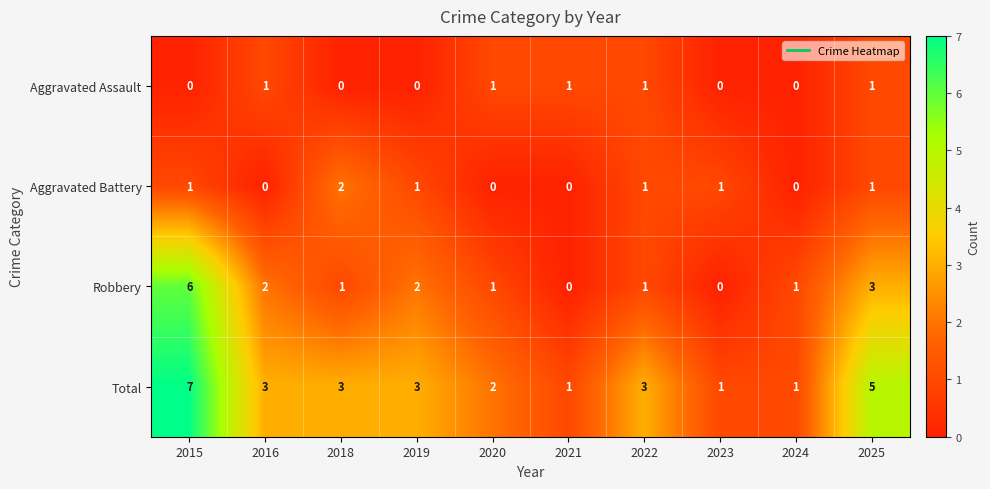

What is the approximate value of Robbery at 2015?

6